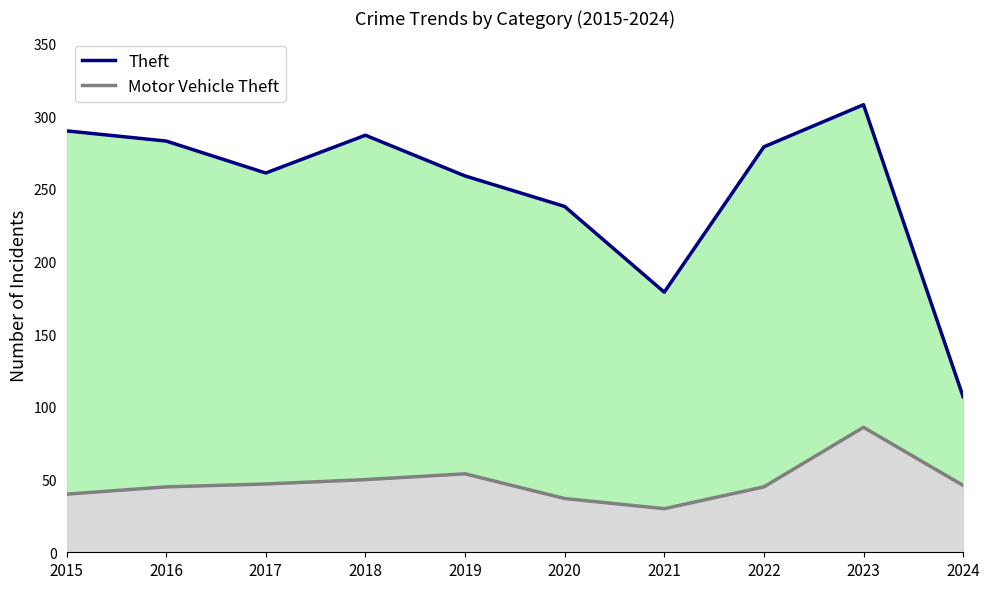

The Theft series shows 473 at 2023. True or false?

False